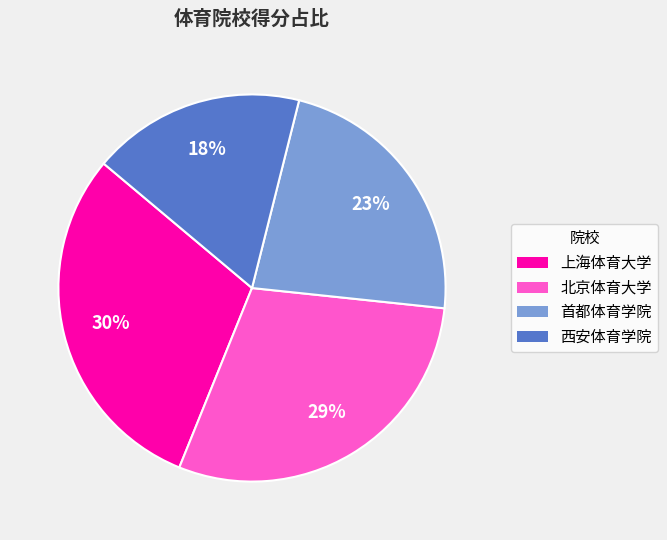

What percentage is the 上海体育大学 slice, to the nearest percent?

30%